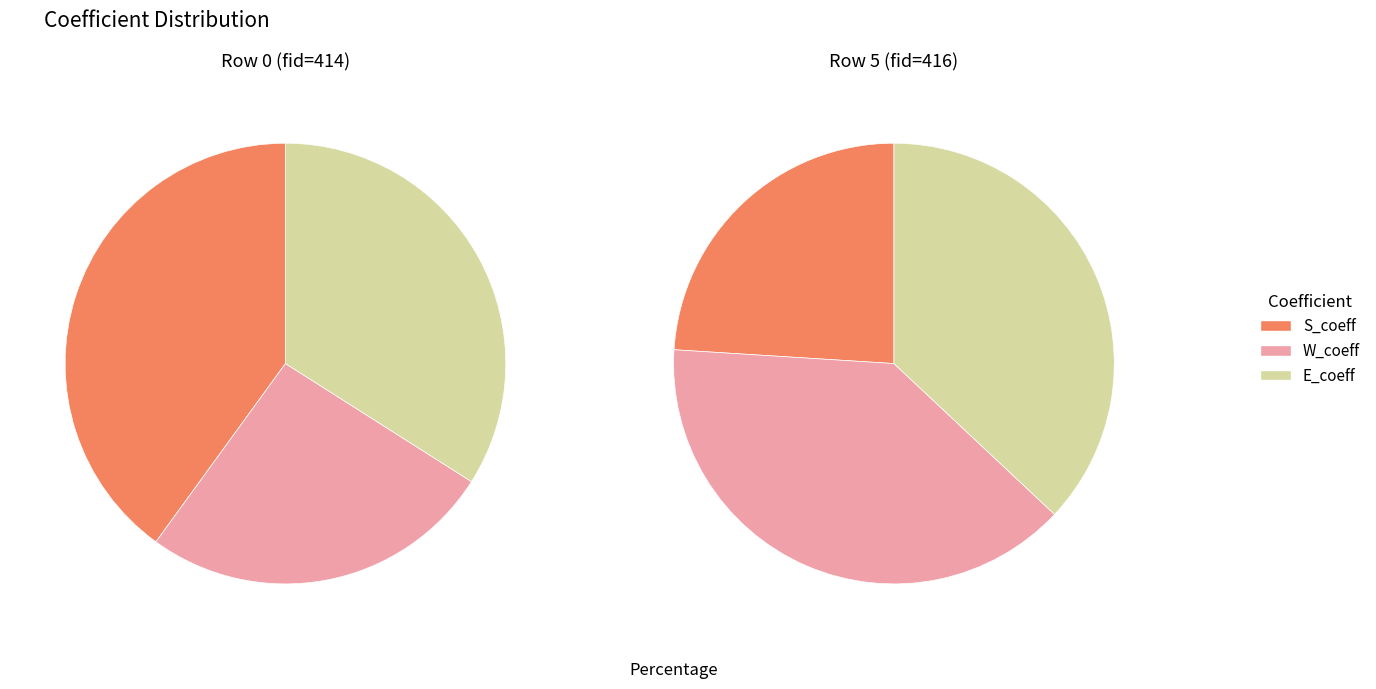

To the nearest percent, what is the difference between the Row 5 and Row 0 slice percentages?

25%